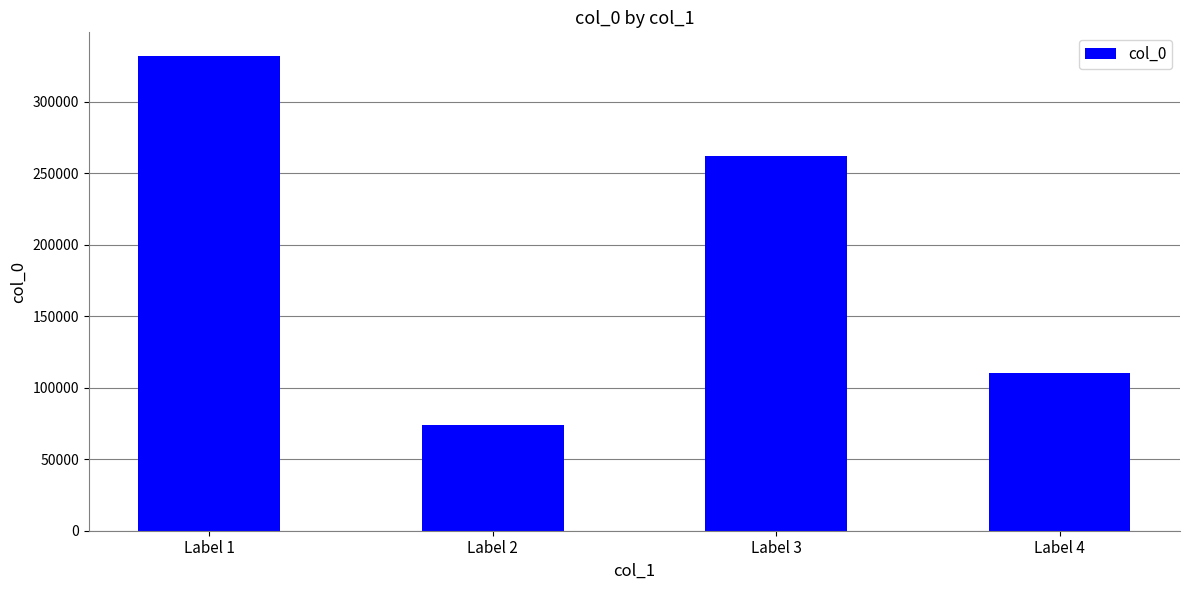

Which has a higher value, Label 2 or Label 4?

Label 4